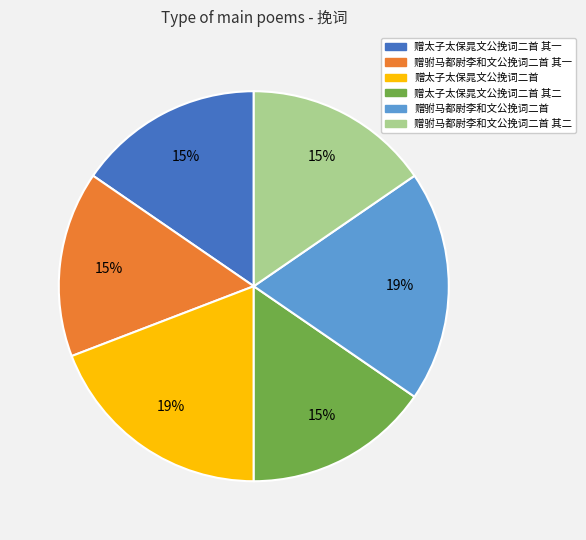

To the nearest percent, what portion does 赠太子太保晁文公挽词二首 其二 represent?

15%